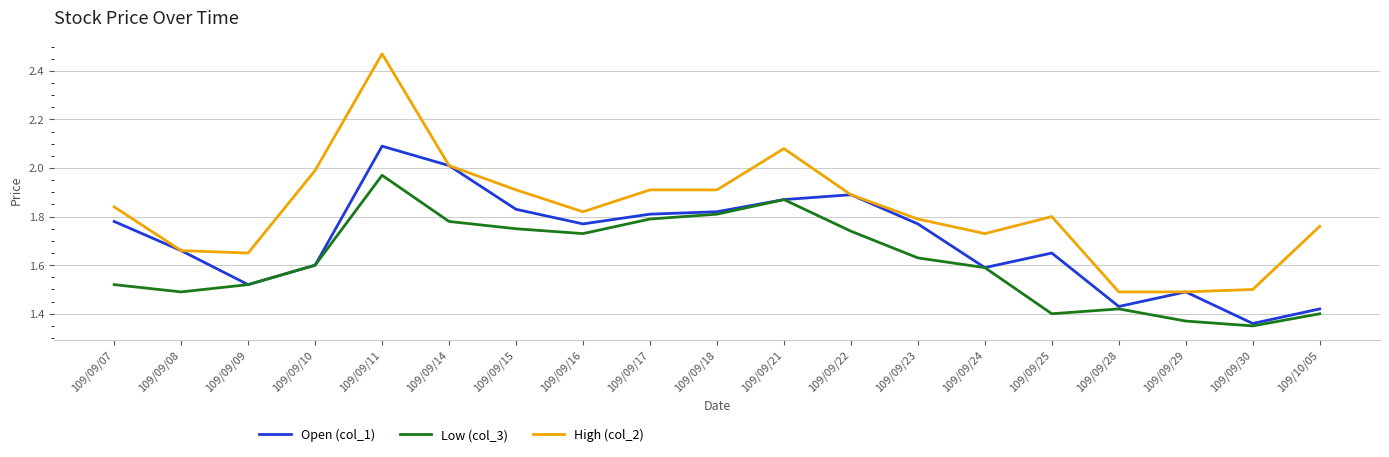

True or false: High (col_2) and Low (col_3) intersect in this chart.

False